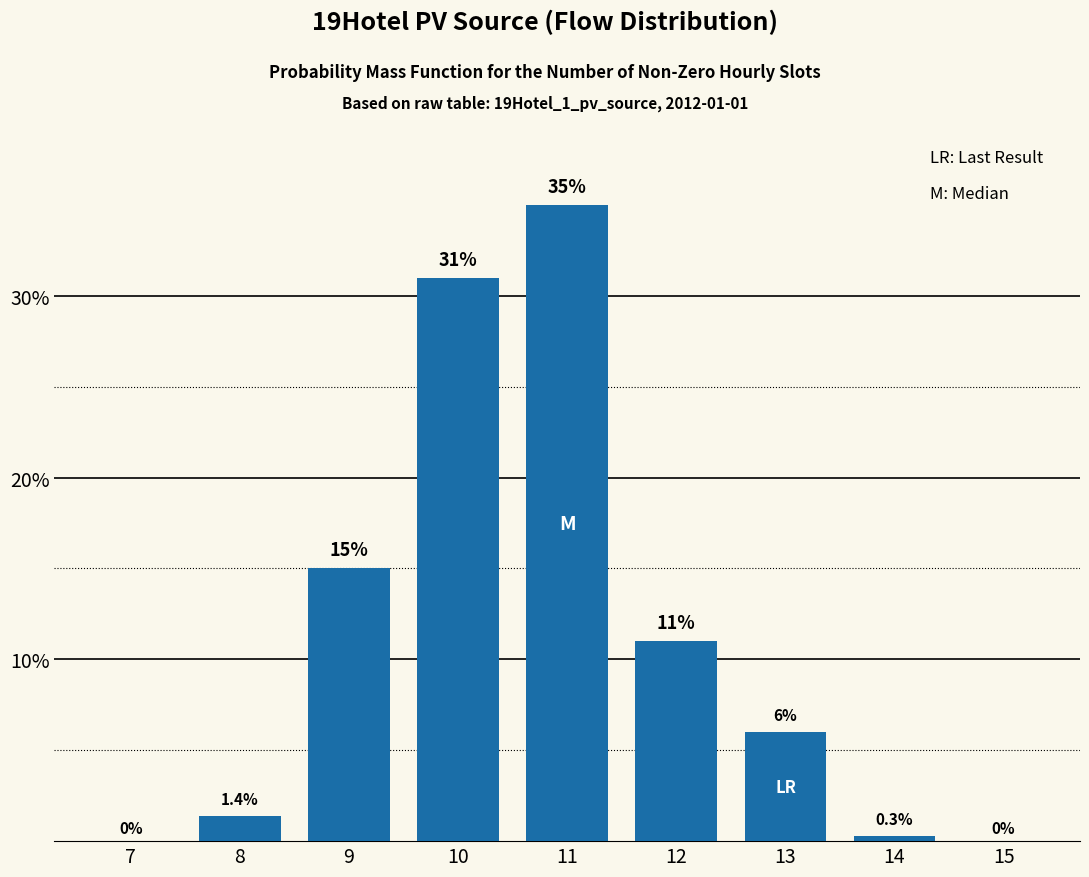

Reading left to right, transcribe all the data shown in this chart.

7=0.0	8=1.4	9=15.0	10=31.0	11=35.0	12=11.0	13=6.0	14=0.3	15=0.0